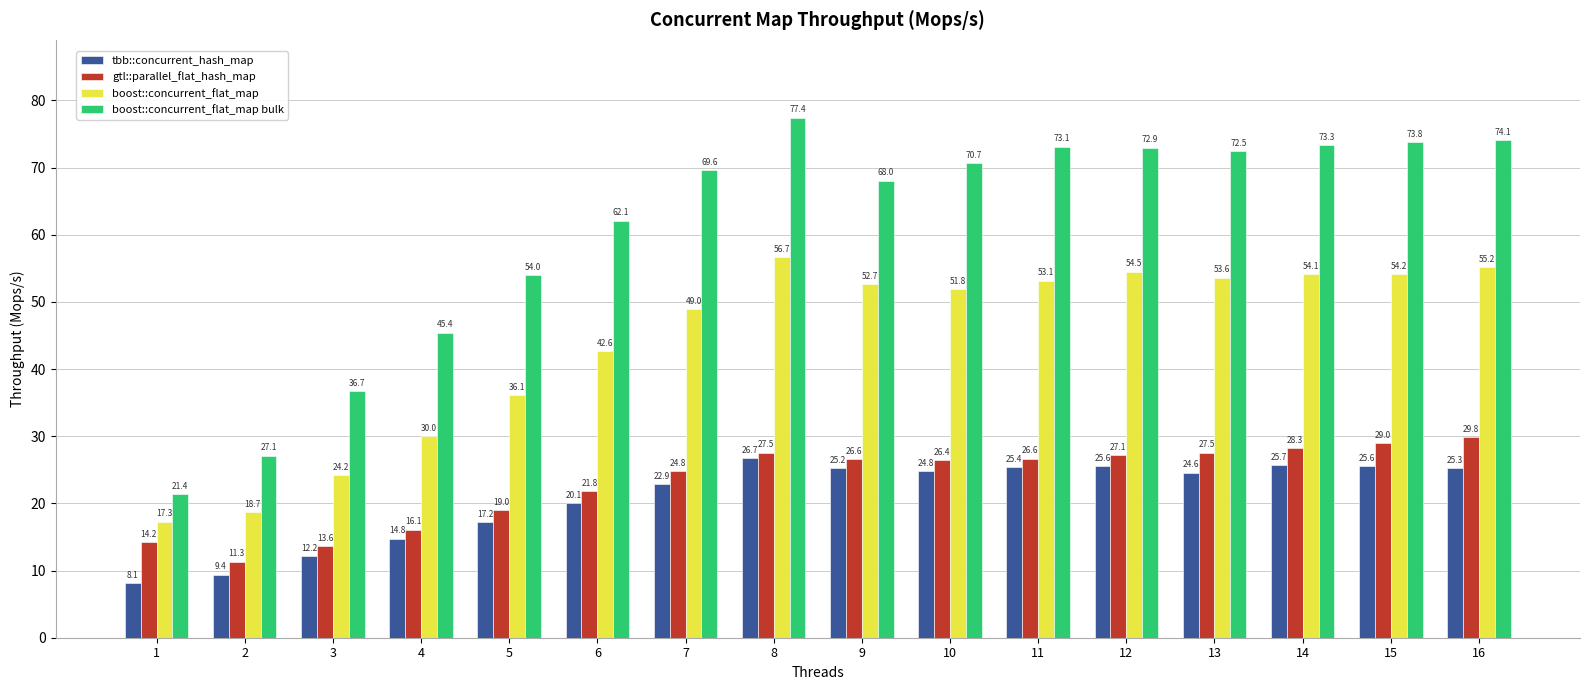

What is the spread (max minus min) of values at 5?

36.8